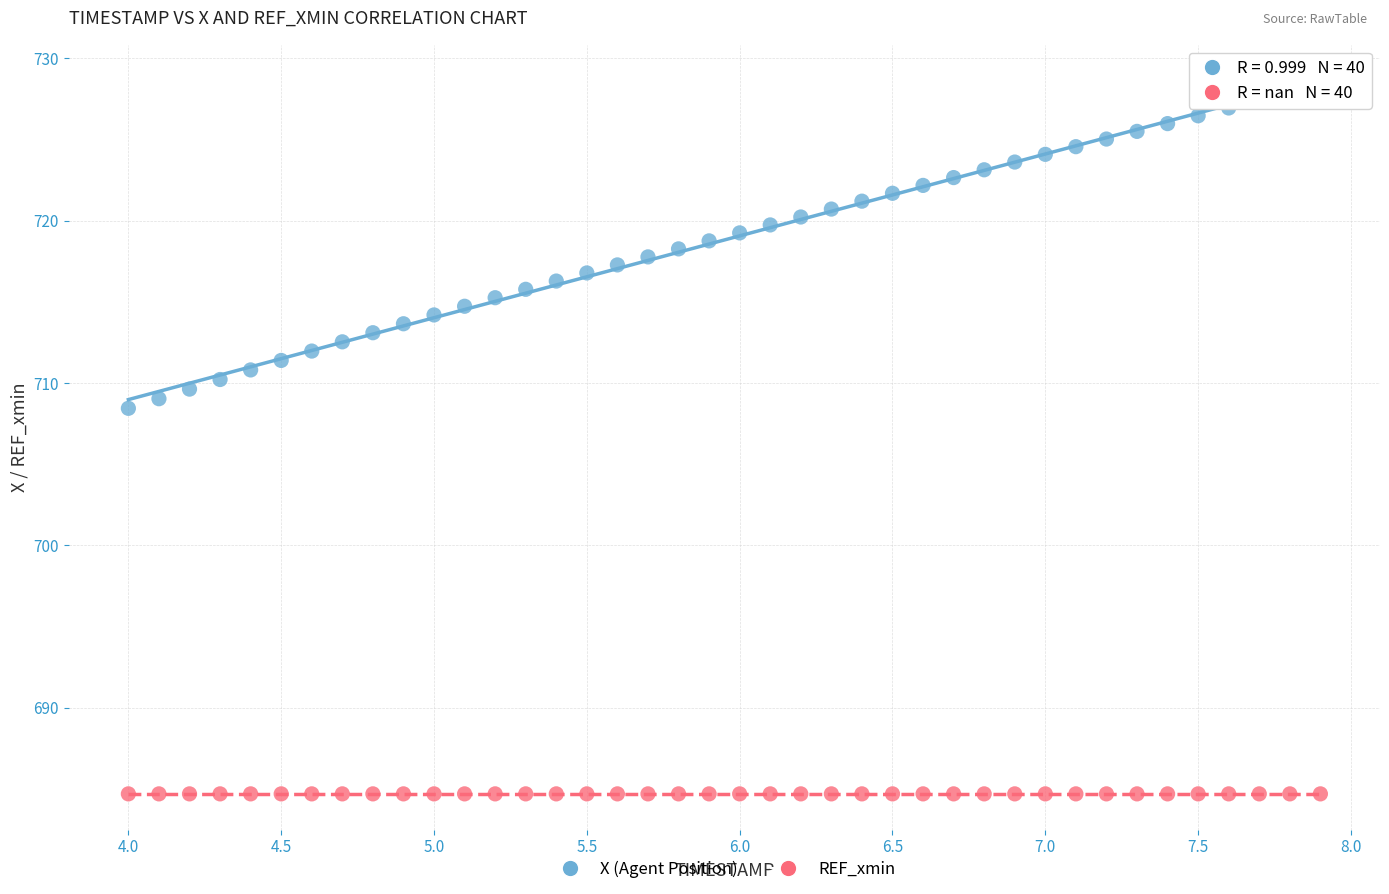

Across all series, what Y value is closest to 706?

708.4